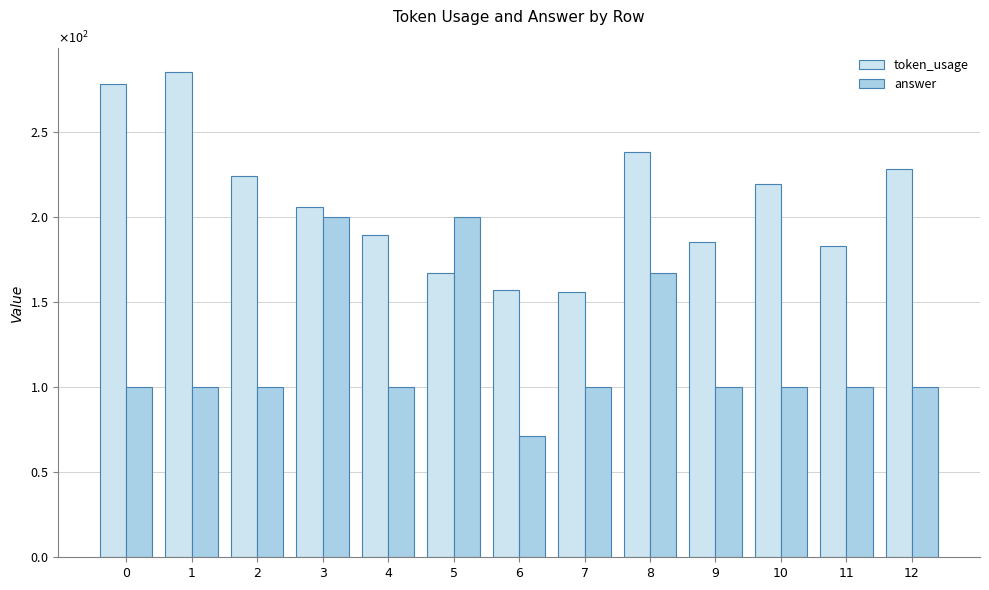

Which series has the widest spread of values?

token_usage